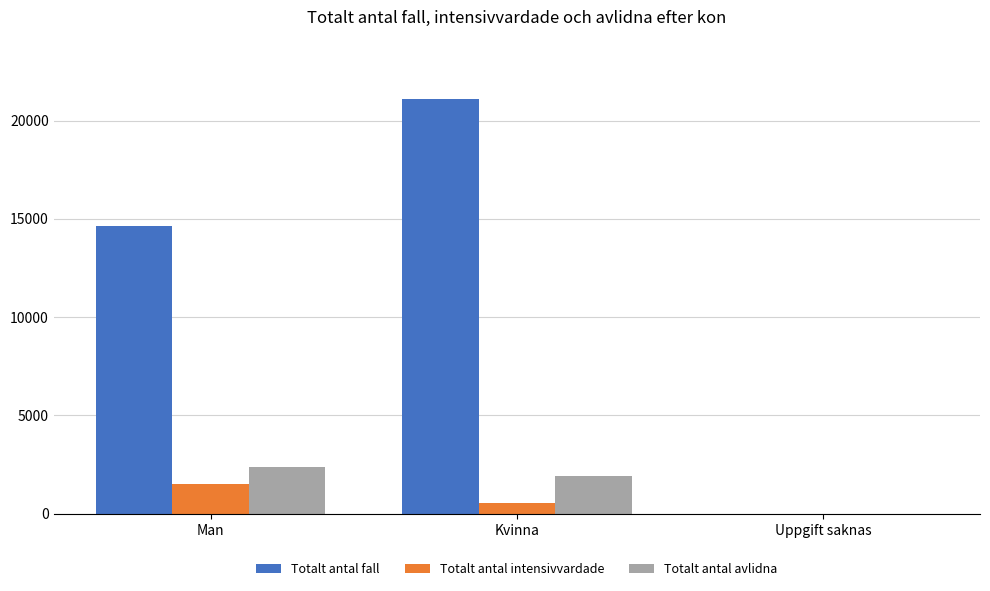

Which series changed the most between Man and Uppgift saknas?

Totalt antal fall